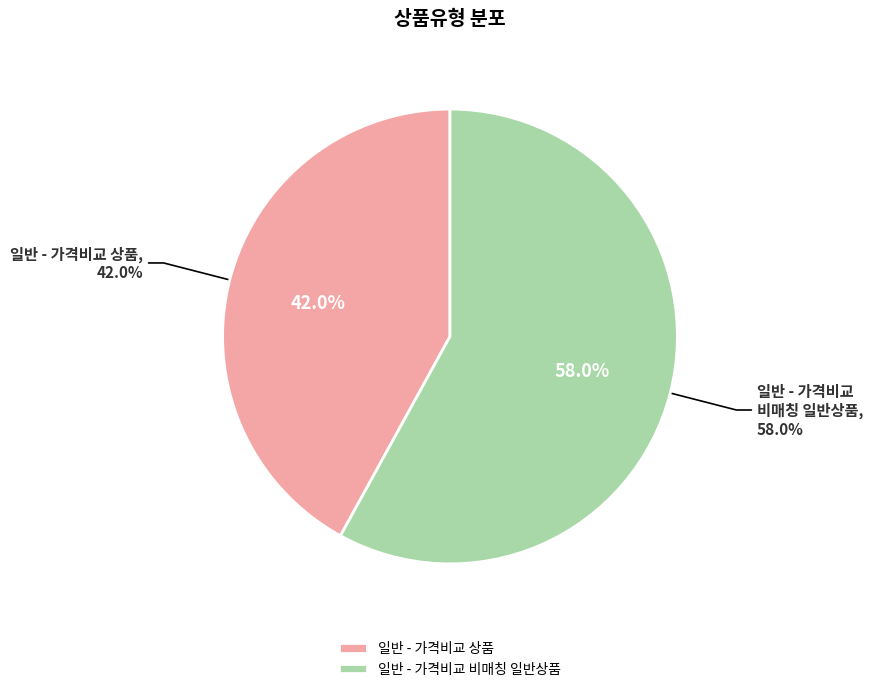

To the nearest percent, what is the combined percentage of 일반 - 가격비교 비매칭 일반상품 and 일반 - 가격비교 상품?

100%